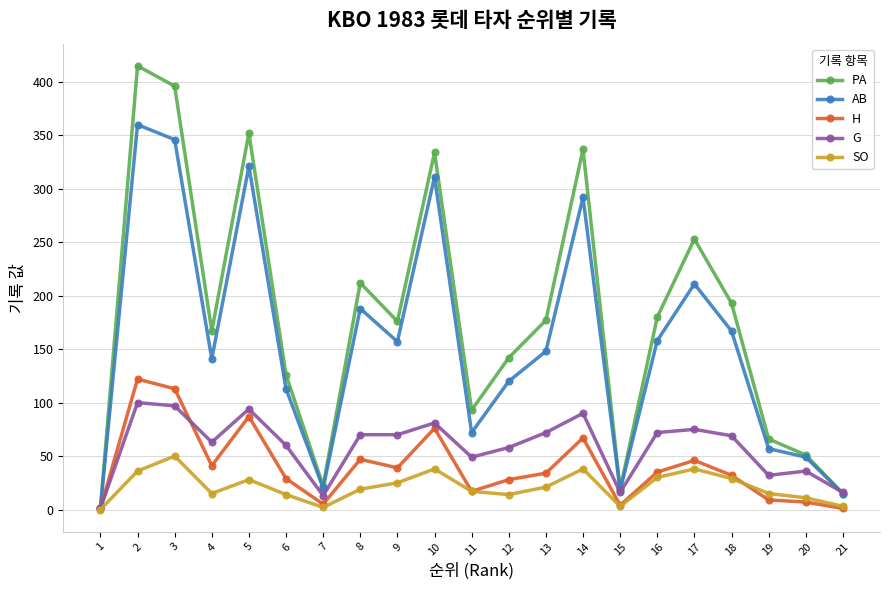

Which category has the highest value in the AB series?

2